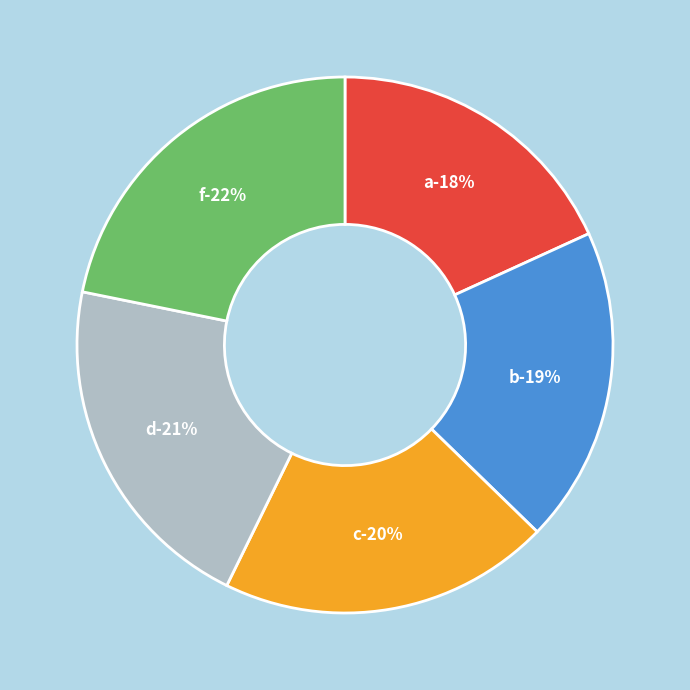

What is the change in value from b to f?

+3